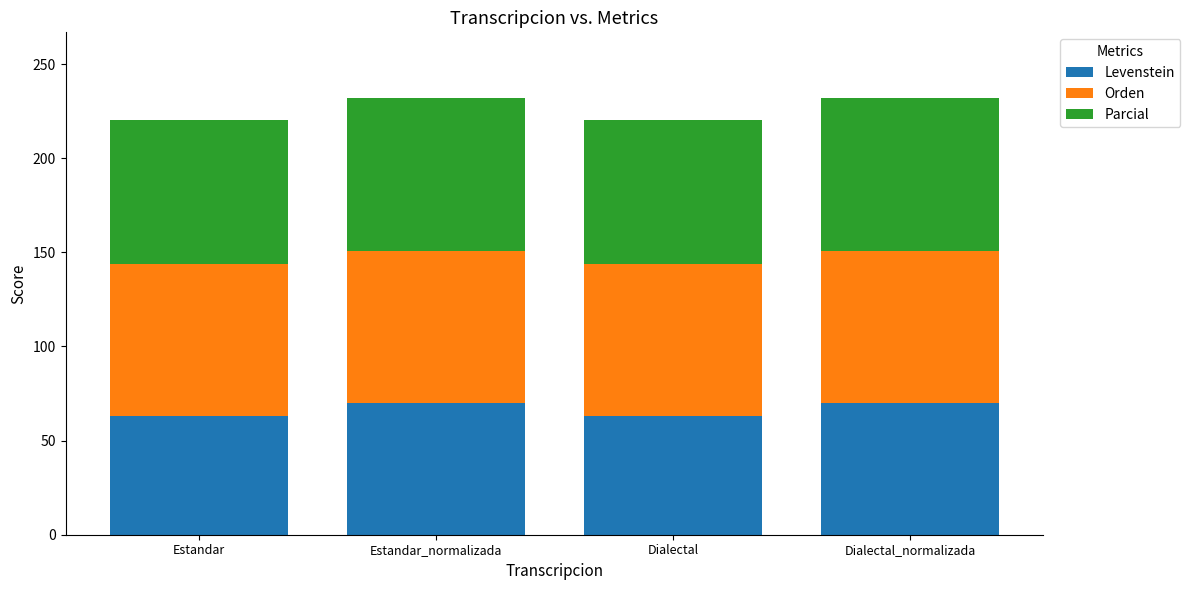

What is the value of the Levenstein bar at the 4th from the left?

69.9